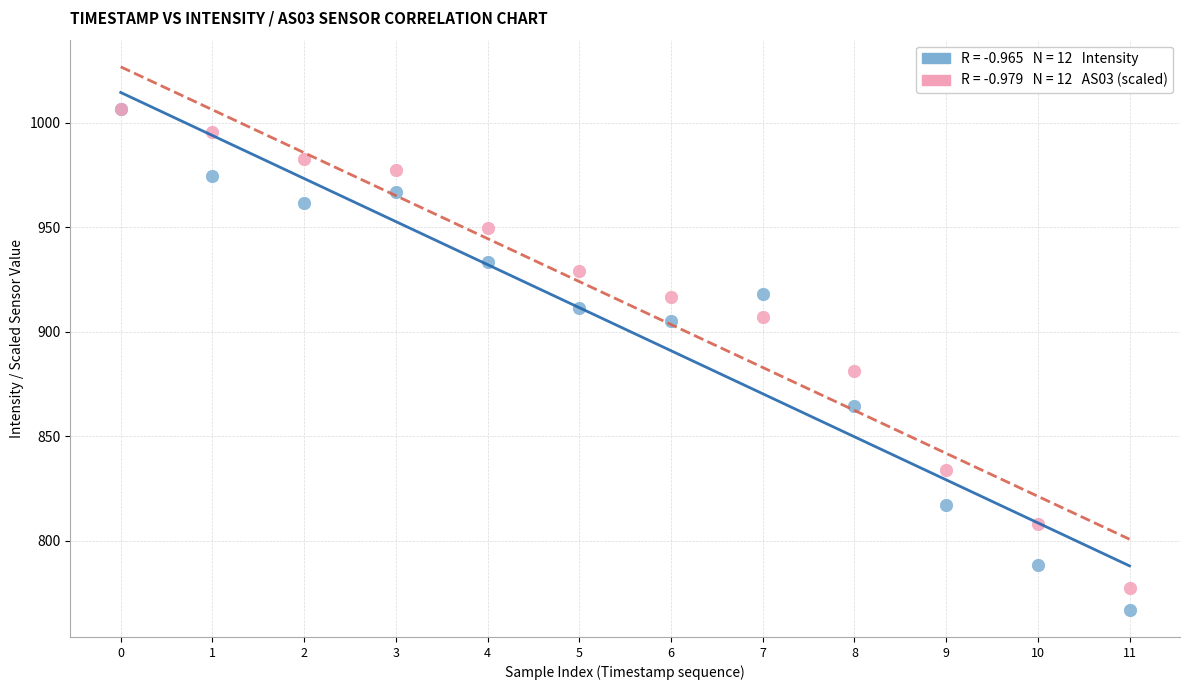

Across all series, what Y value is closest to 886?

881.4